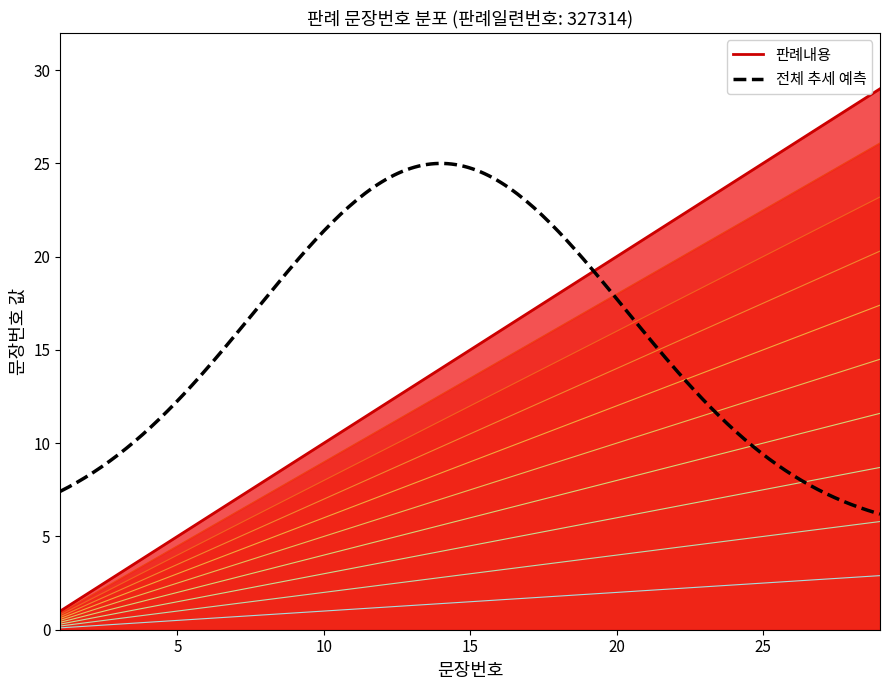

What is the approximate value at 9?

6.3